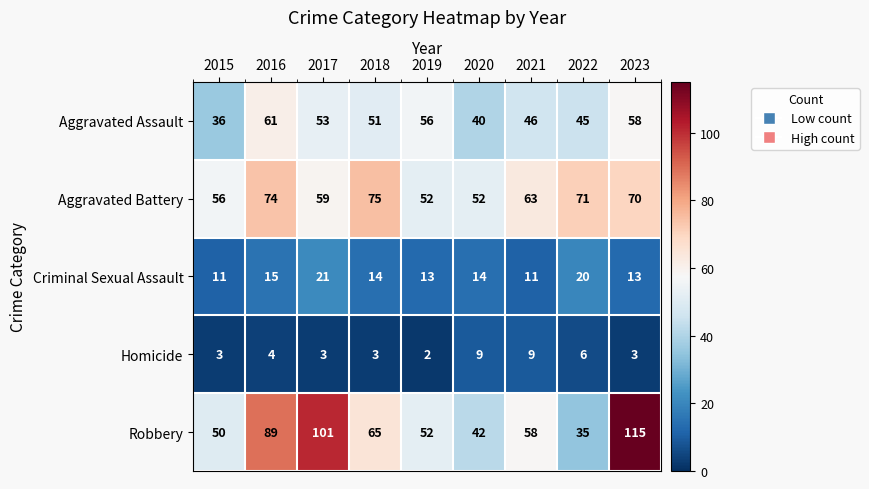

Is it true that Criminal Sexual Assault equals 14 at 2018?

True